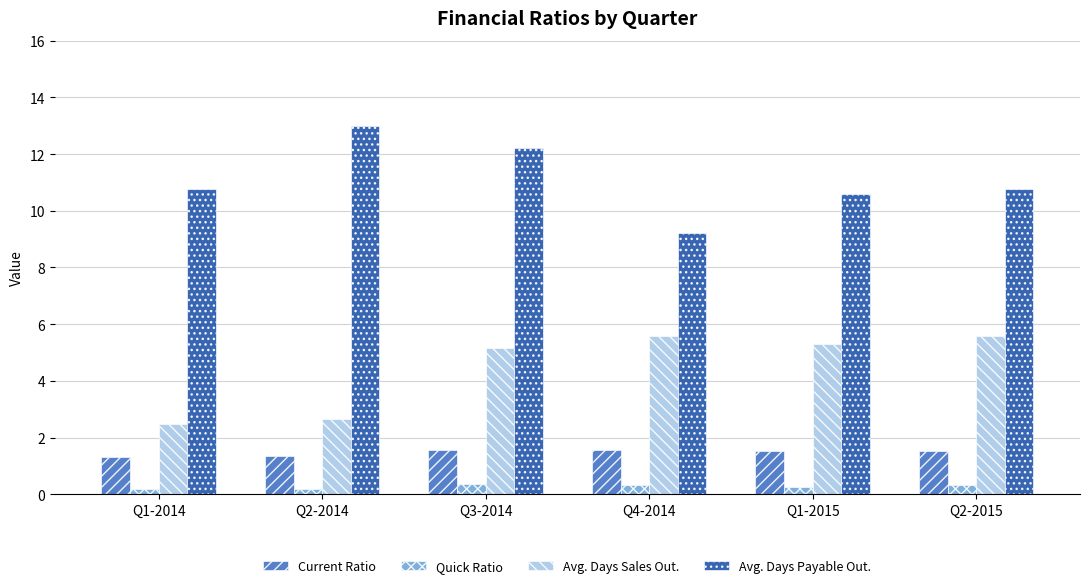

What is the label of the 5th bar from the right?

Q2-2014